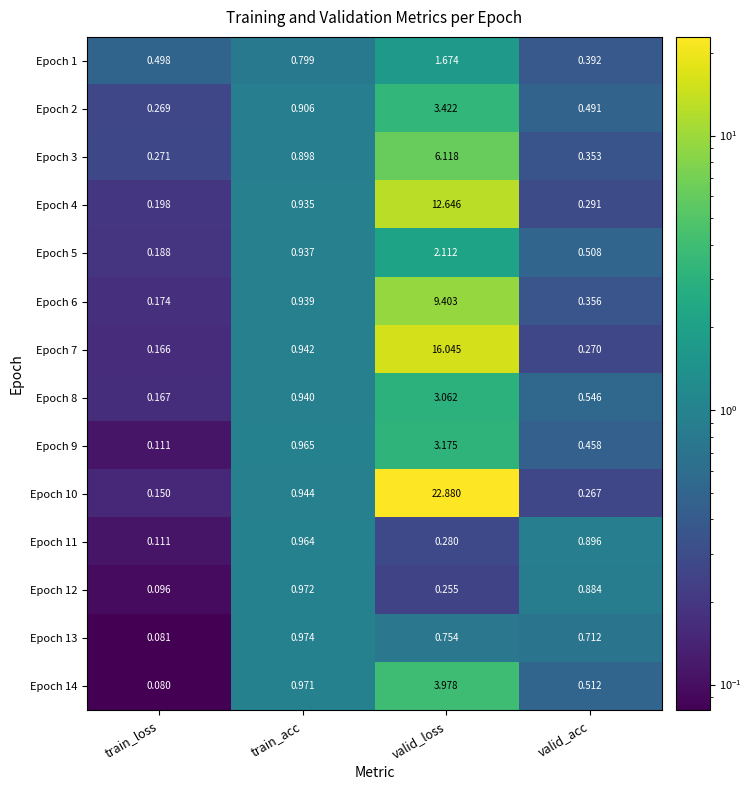

How many categories are shown in the chart?

4